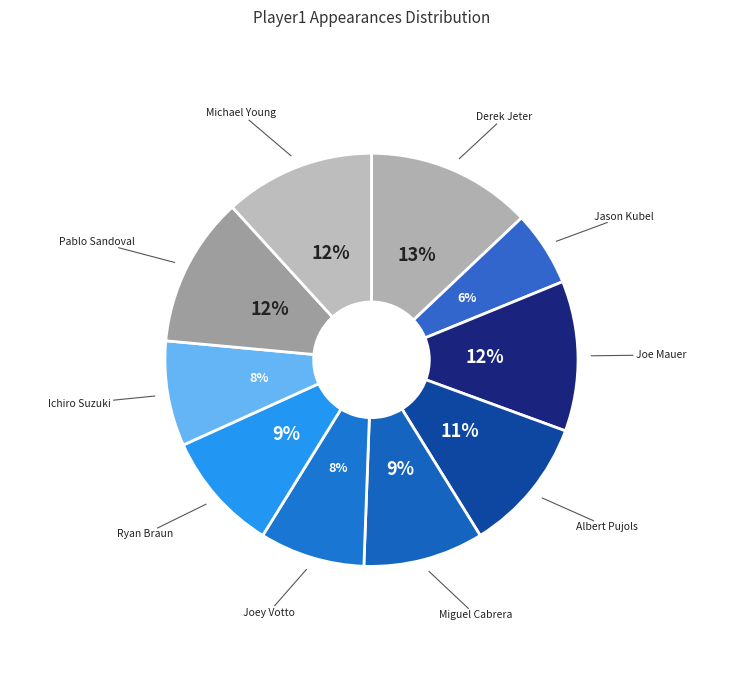

How many slices are in this pie chart?

10